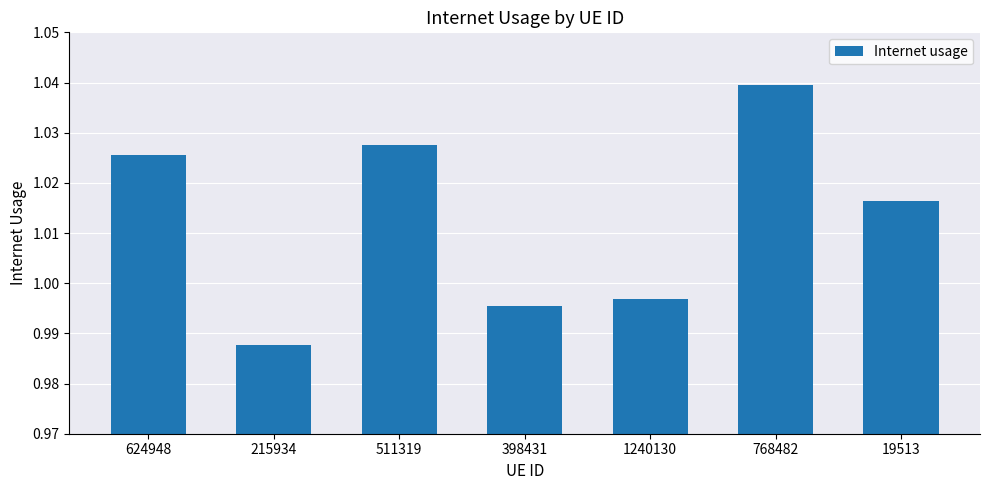

What is the sum of all values?

7.1